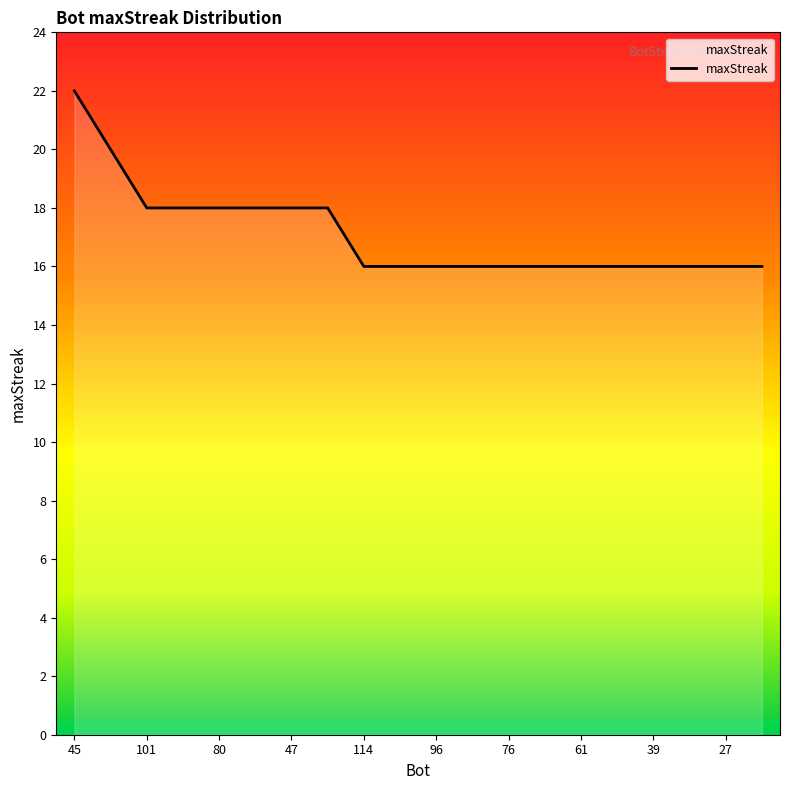

What is the minimum value shown in the chart?

16